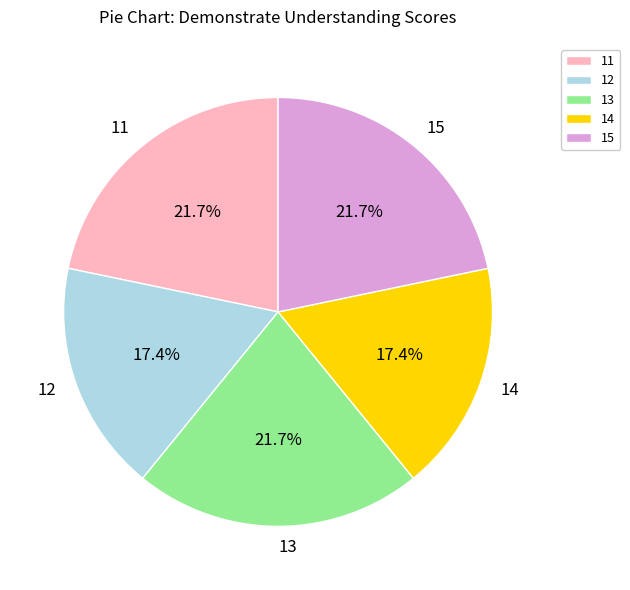

How many segments does this pie chart have?

5